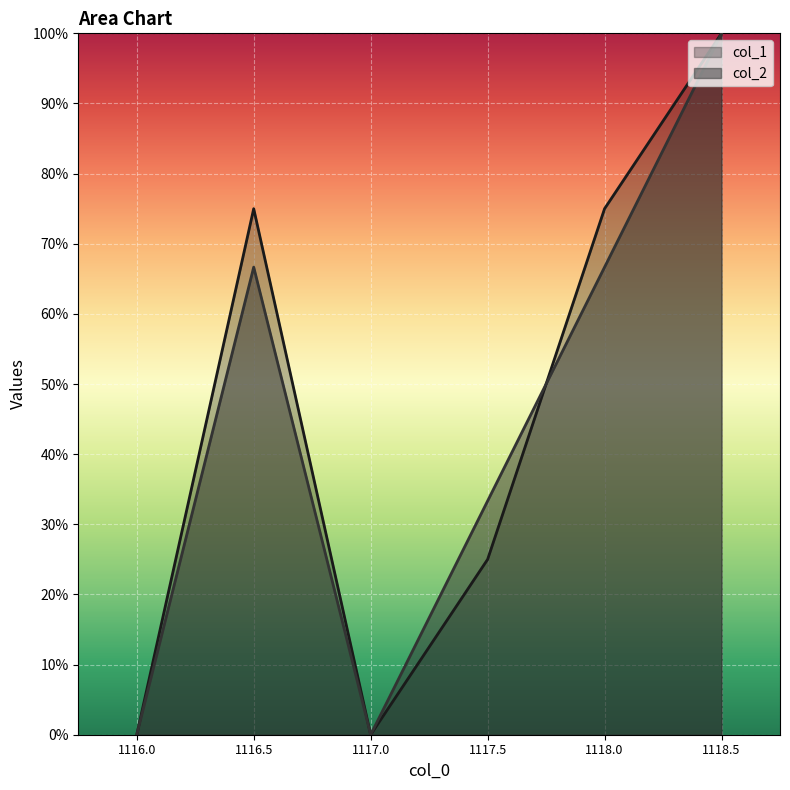

Which series changed the most between 1117.0 and 1118.0?

col_1